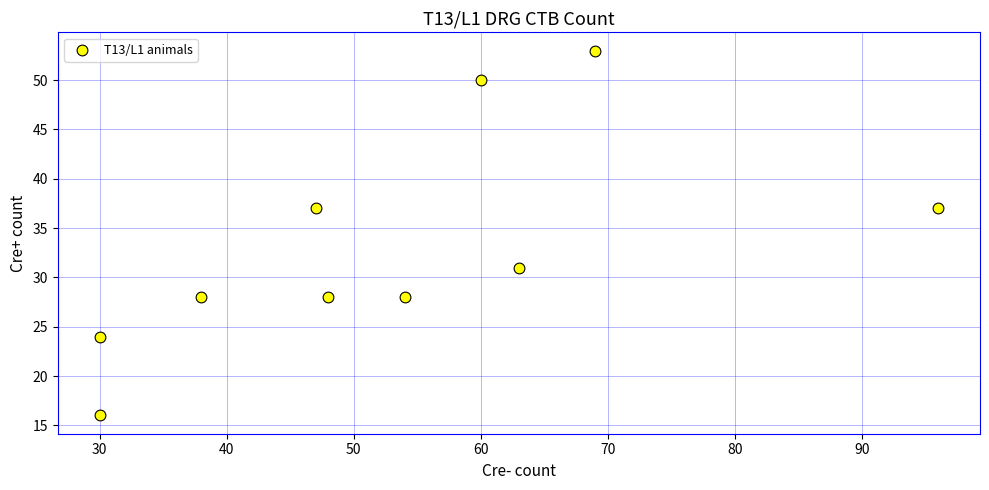

What is the average Y value?

33